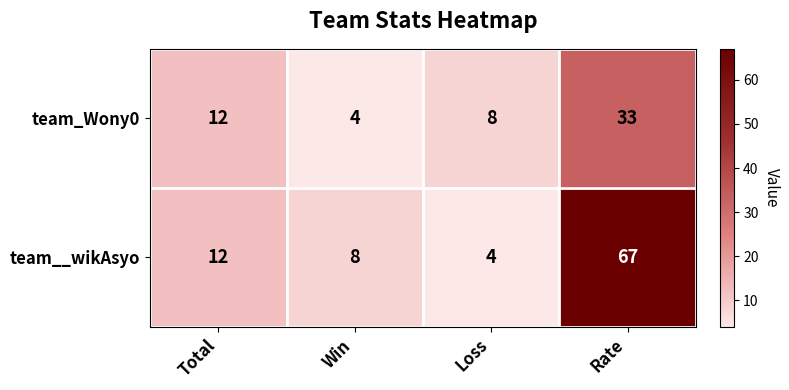

What is the sum of all team__wikAsyo values?

91